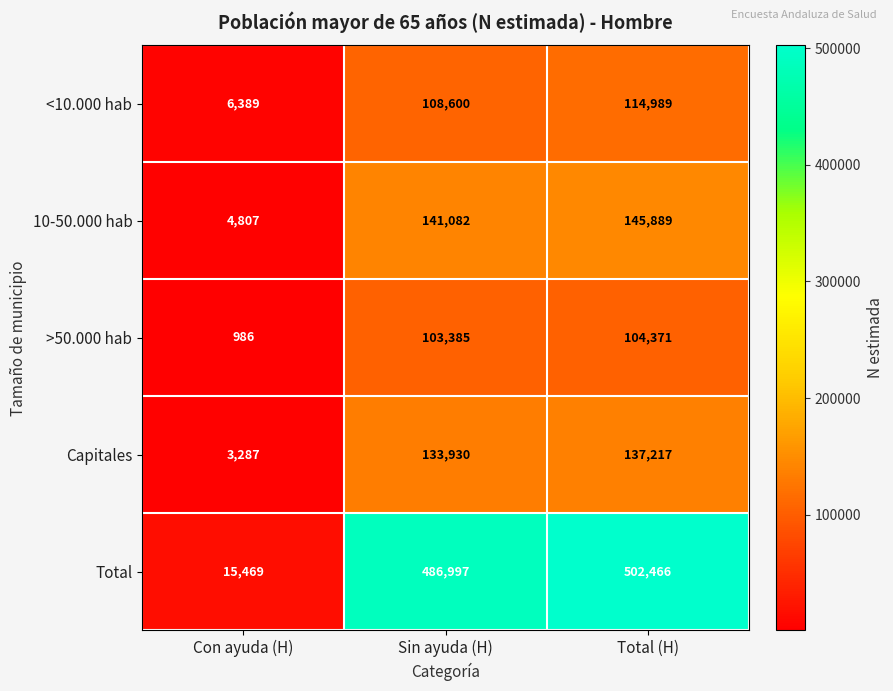

At which category does the chart reach its minimum across all series?

Con ayuda (H)